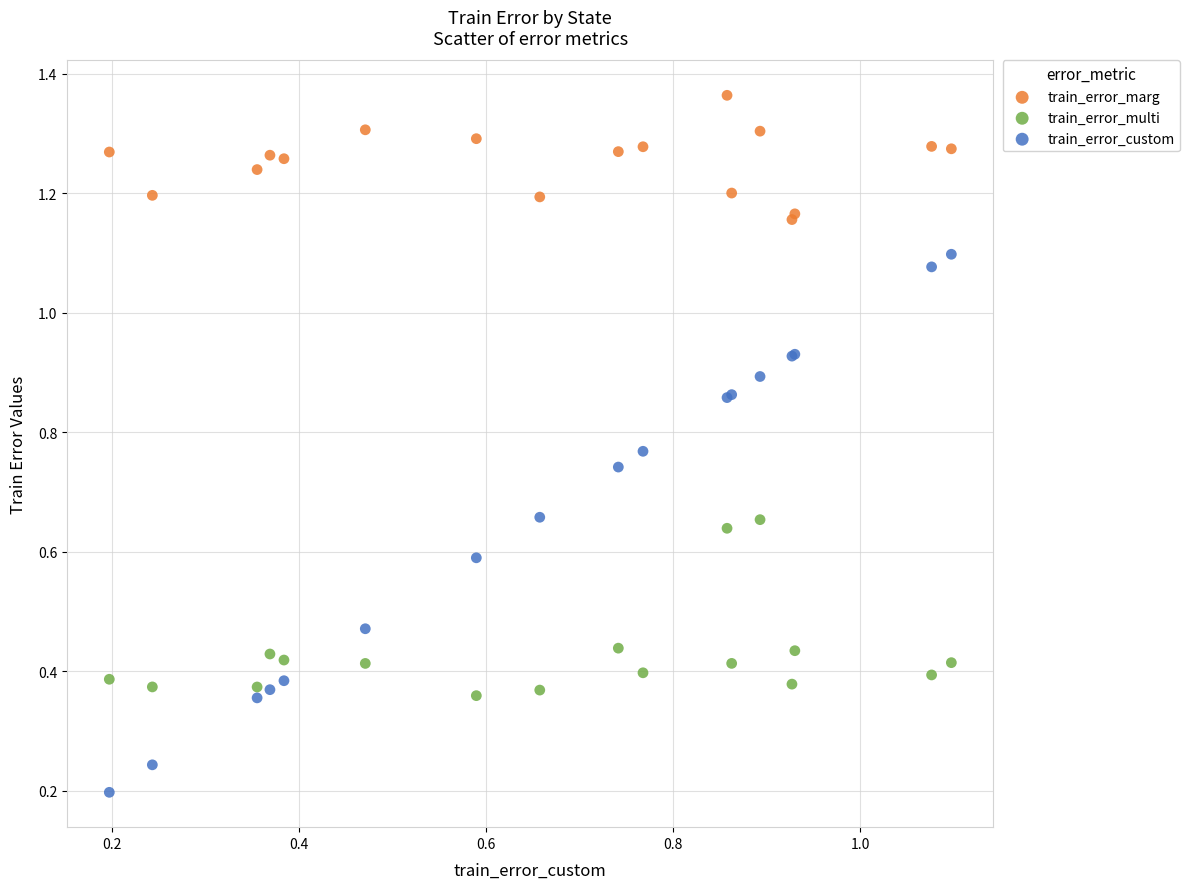

Which series reaches the minimum Y coordinate?

train_error_custom